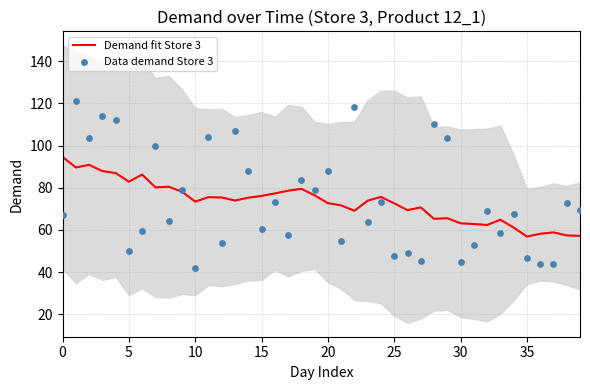

Which series reaches the maximum Y coordinate?

Data demand Store 3